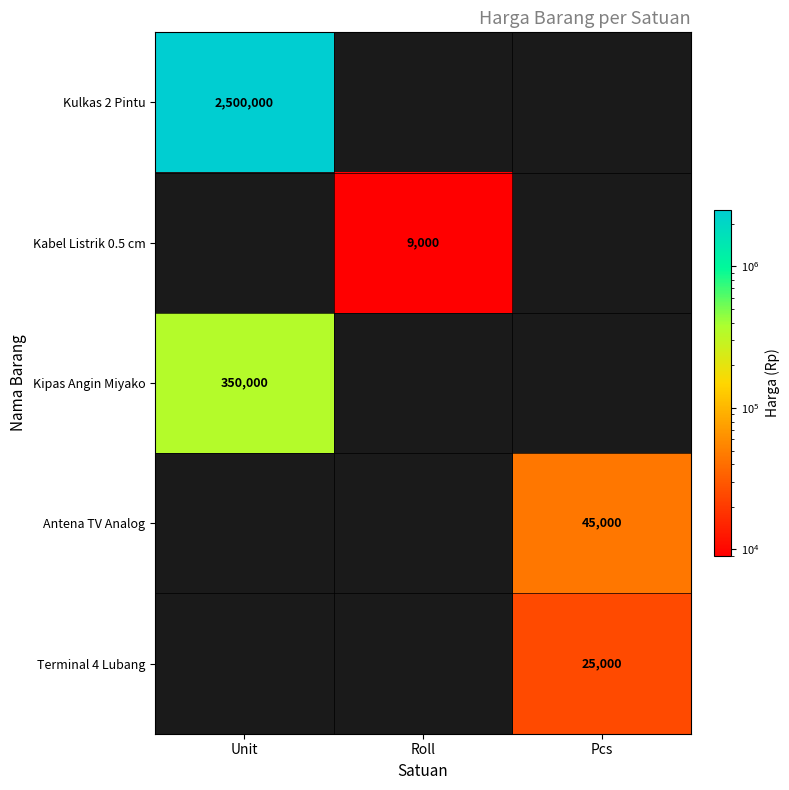

The value of Kulkas 2 Pintu at Unit is 696118. True or false?

False